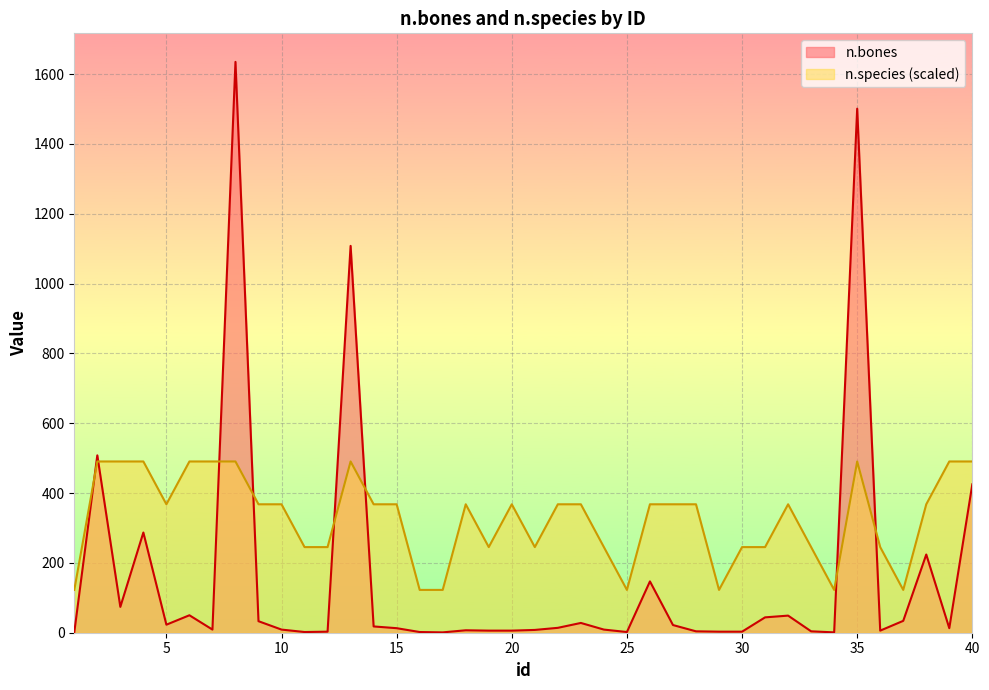

What value does the n.bones series have at 39?

13.0